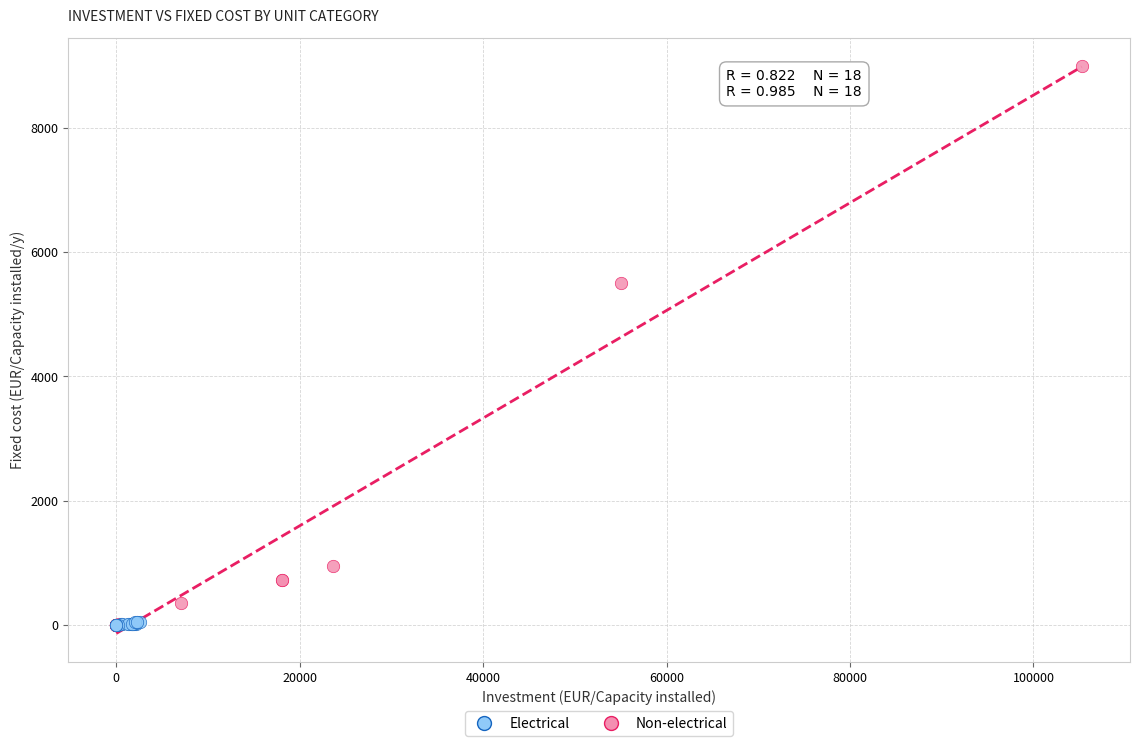

Which series contains the highest Y value?

Non-electrical